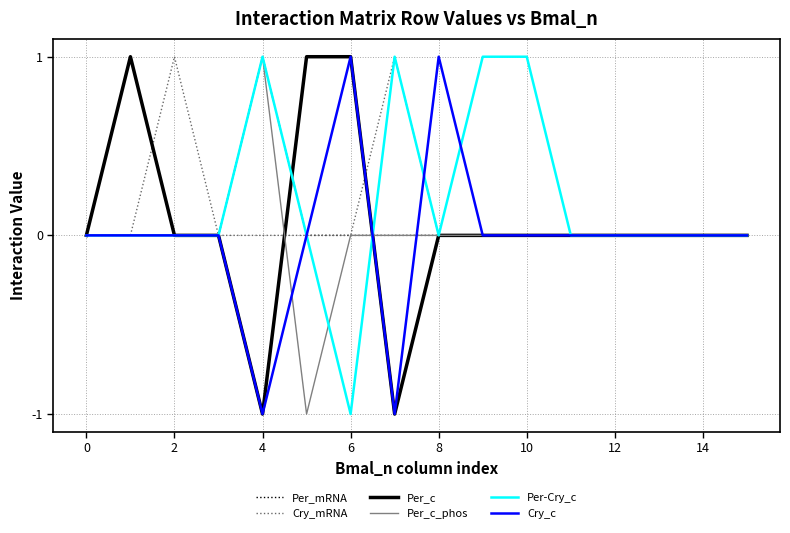

What is the difference between the second highest and minimum values in the Per_c series?

2